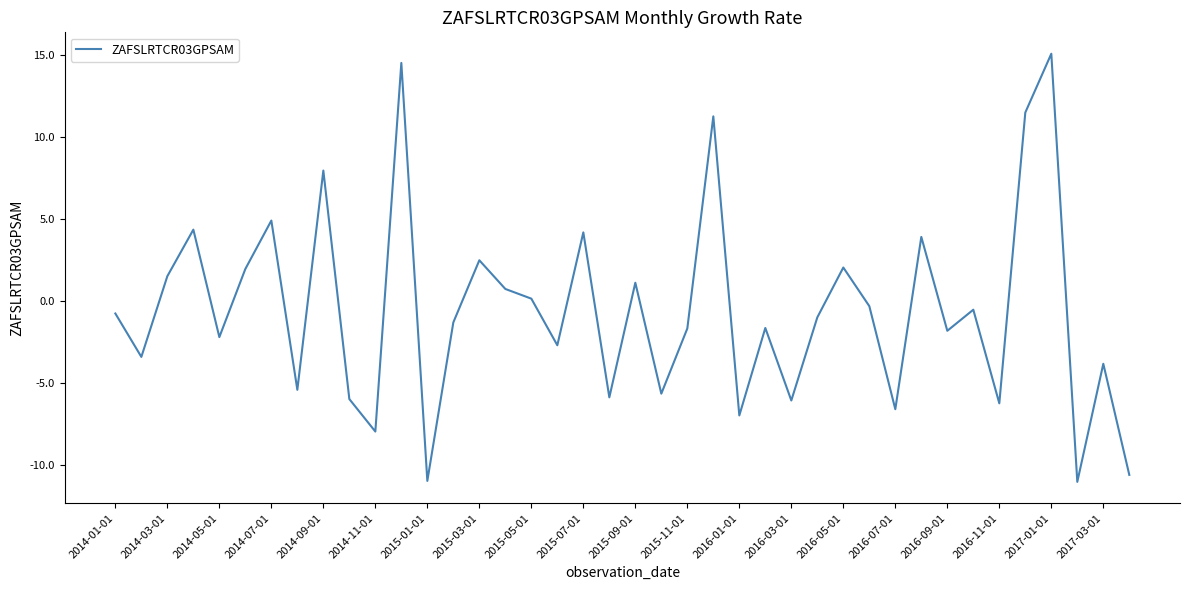

How many values are above zero?

16